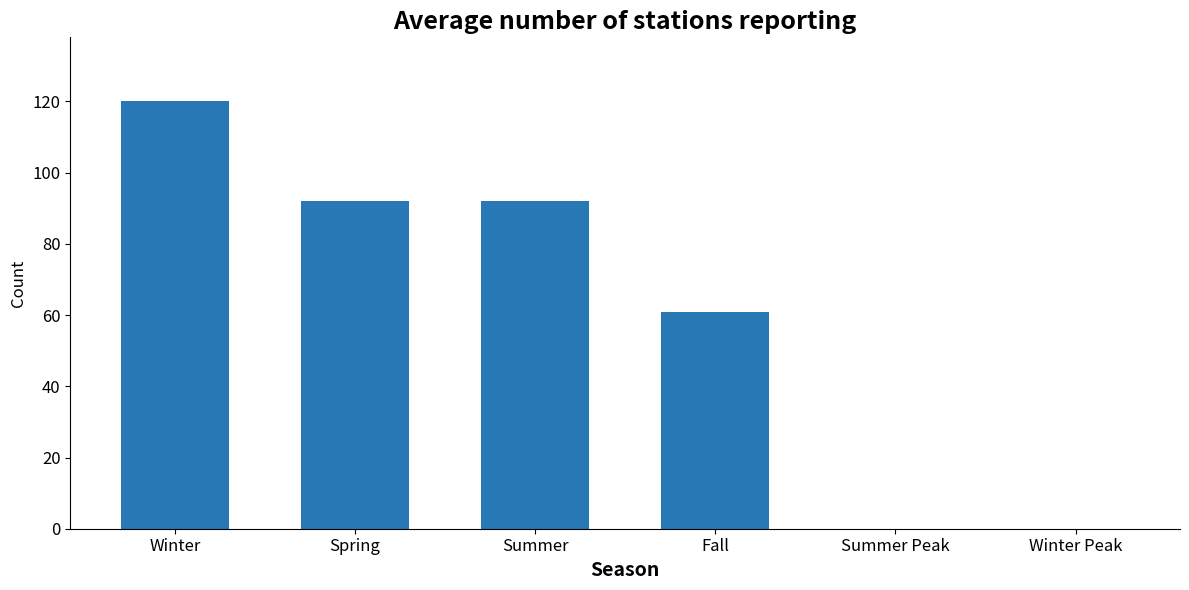

The chart shows a value of 0 at Summer Peak. True or false?

True